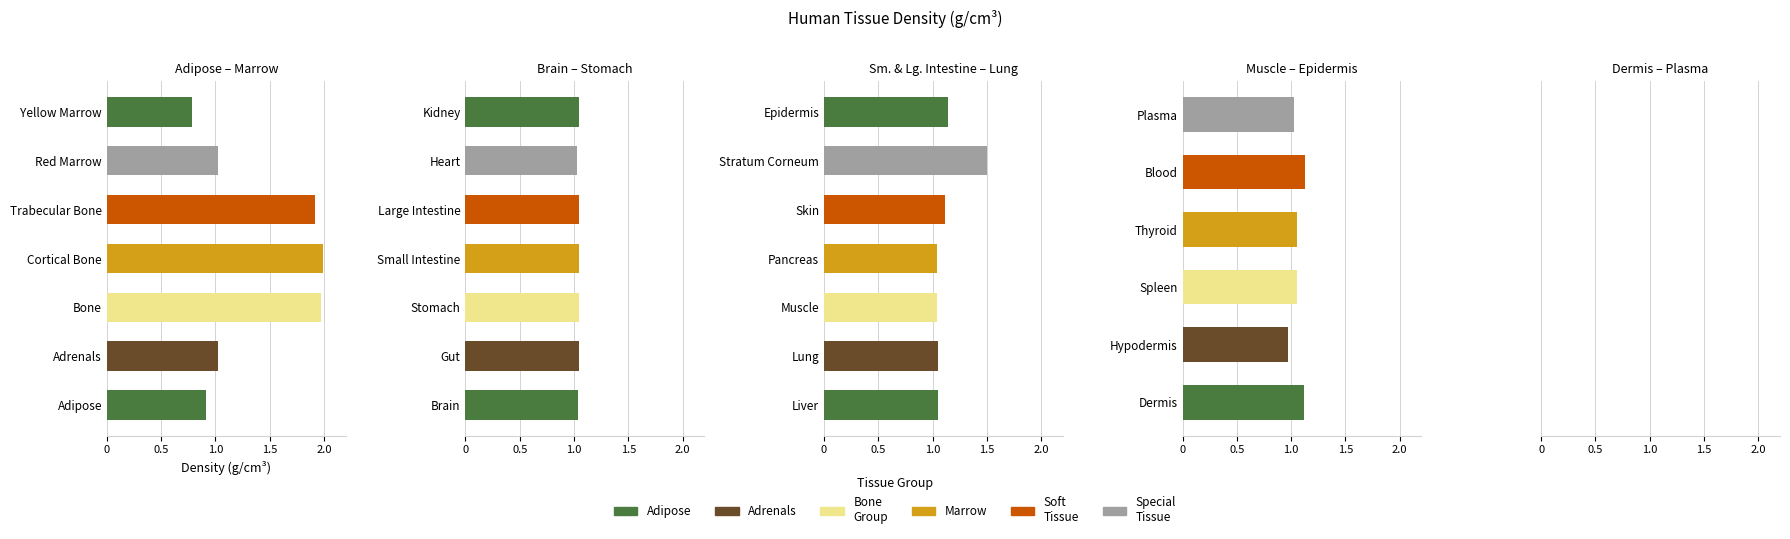

Count the number of categories in the chart.

27